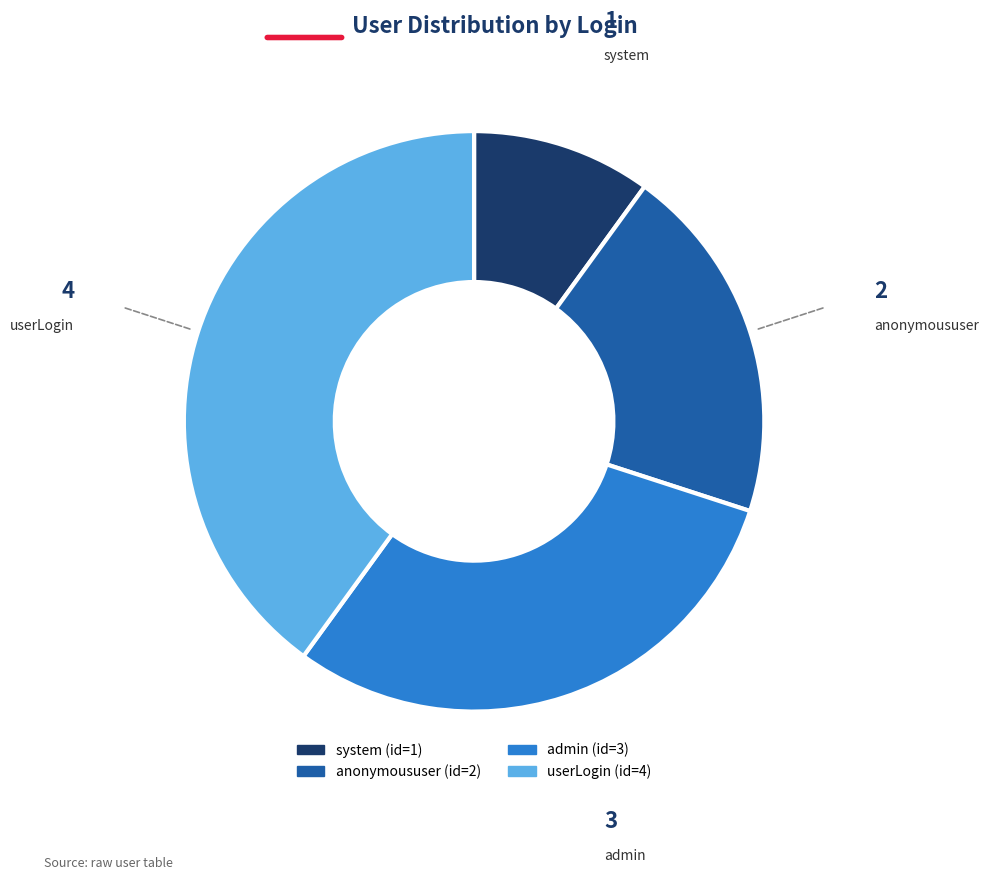

Is there any slice that represents more than half of the pie?

No